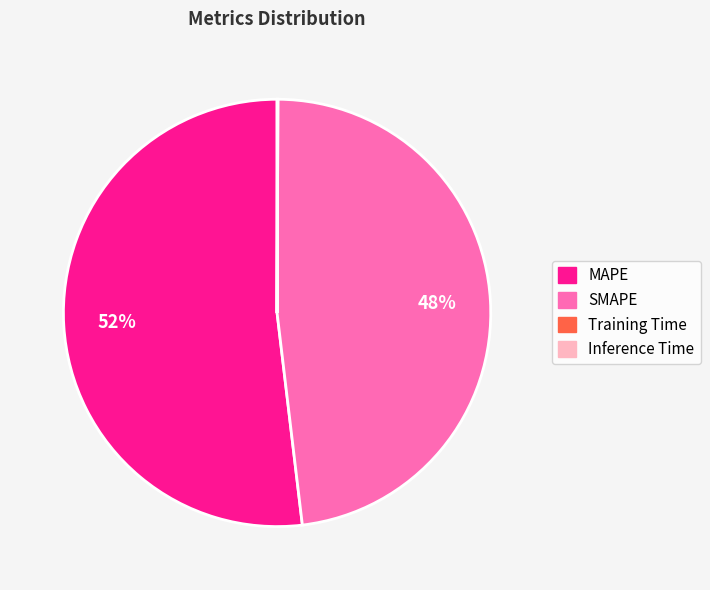

To the nearest percent, what is the difference between the largest and smallest slice percentages?

52%